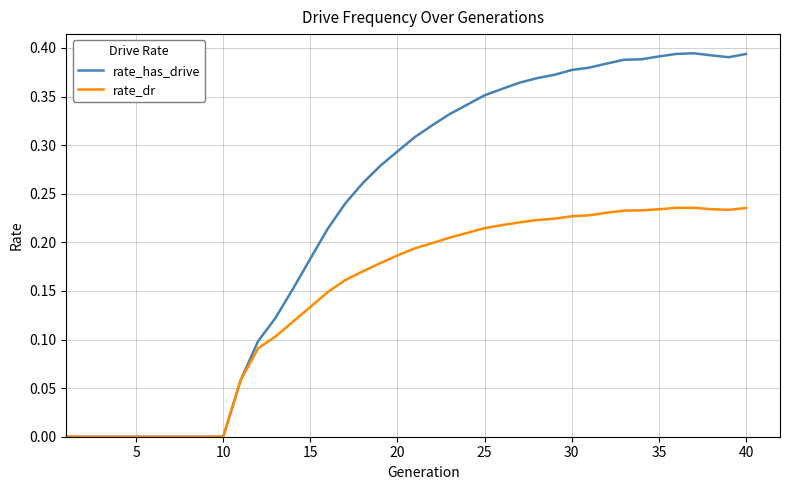

List the series in order of their overall mean, lowest first.

rate_dr, rate_has_drive